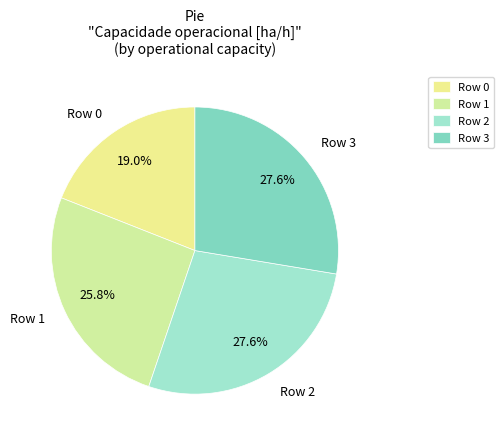

Which slice is the smallest?

Row 0